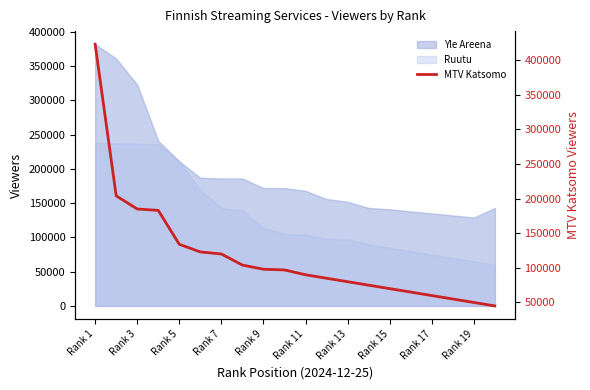

The value at 13 is 115370. True or false?

False